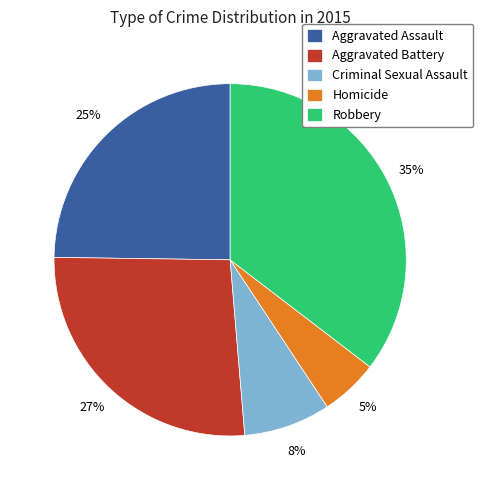

Does Robbery represent more than half of the total?

No